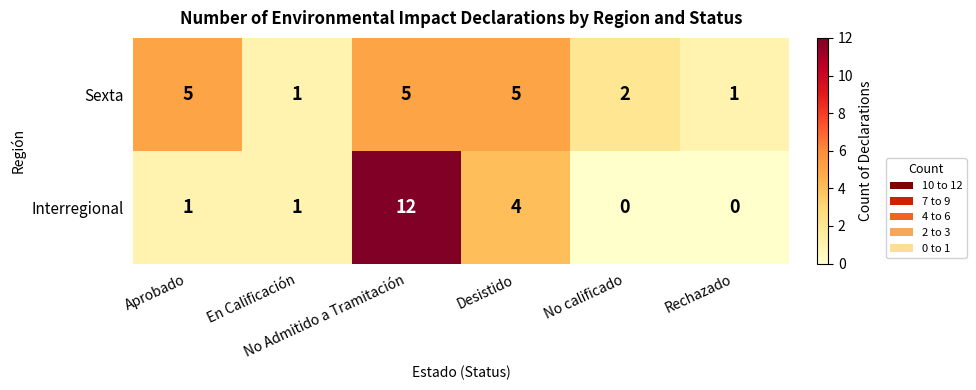

Rank the series by their maximum value, from highest to lowest.

Interregional, Sexta